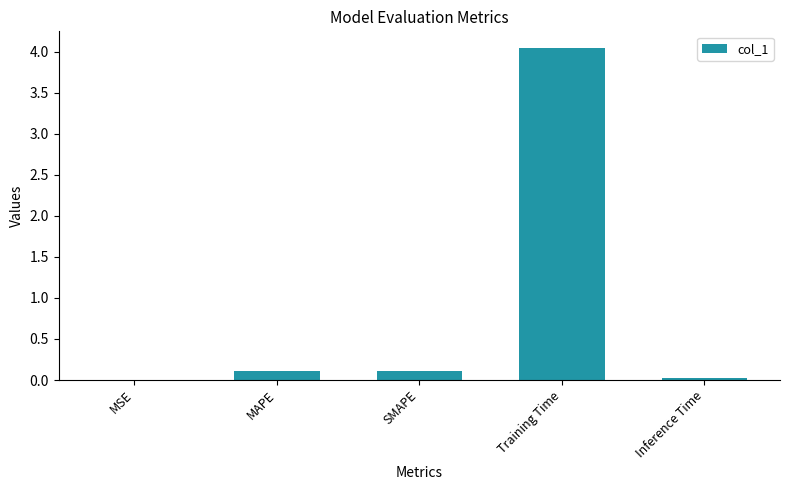

Between Training Time and MSE, which is larger?

Training Time